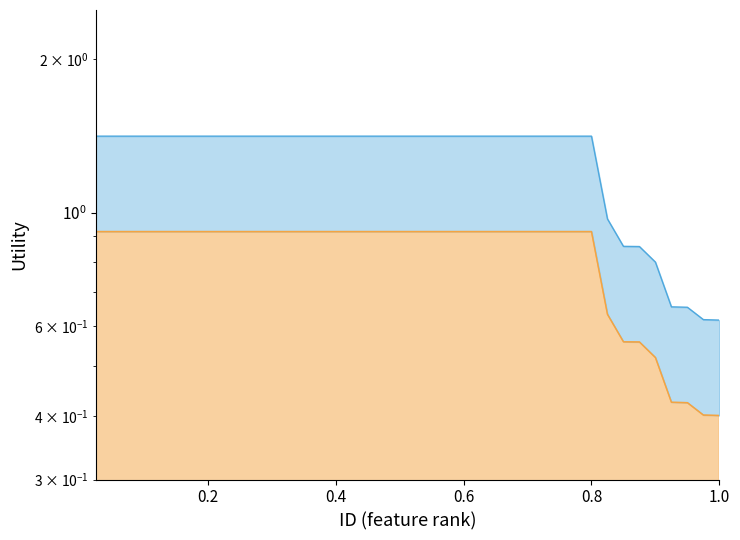

Count the Utility_low line values in the range 0 to 1.

40